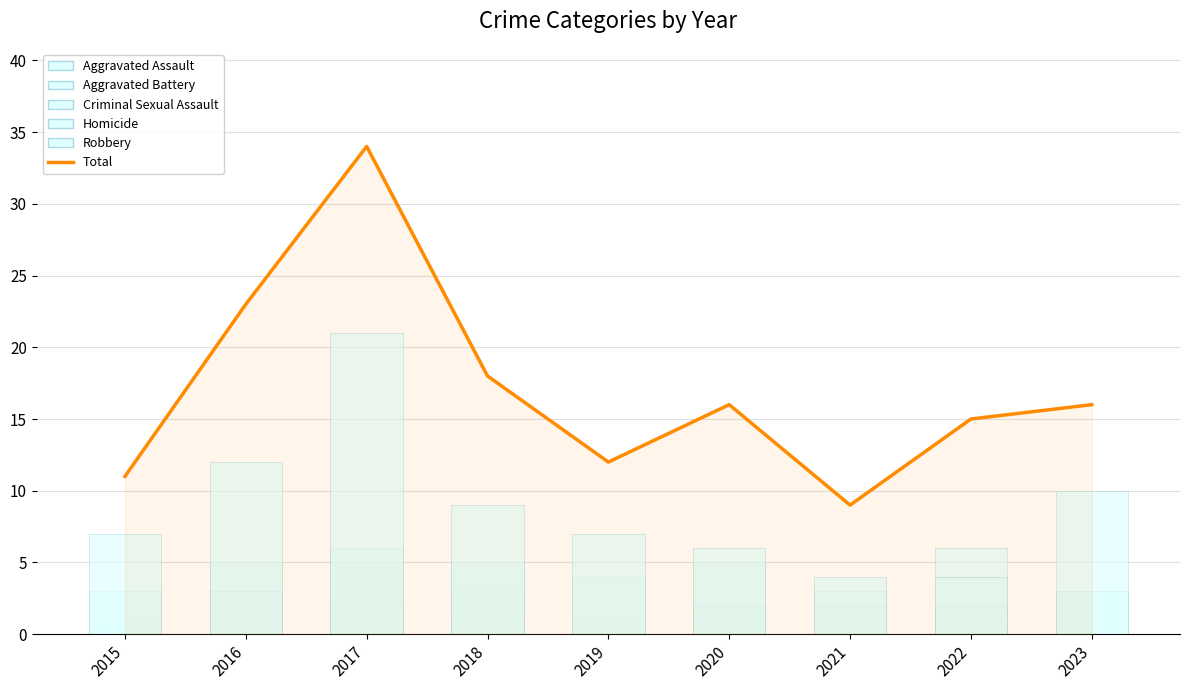

Are the bars horizontal?

No